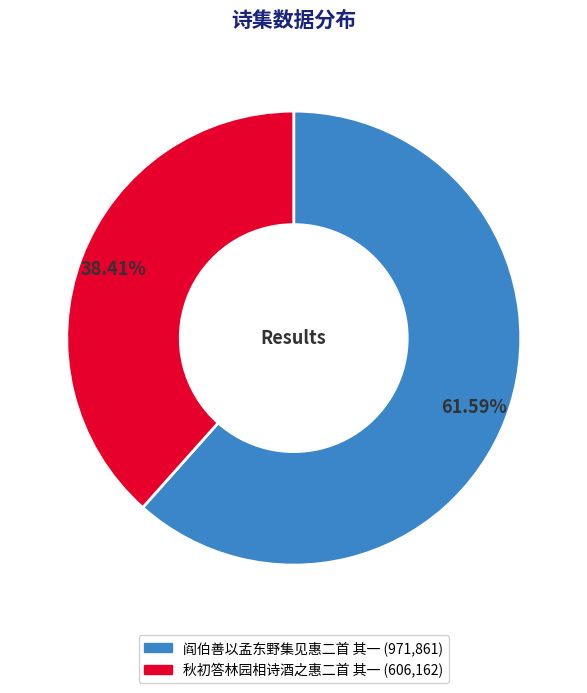

To the nearest percent, what is the average slice percentage?

50%